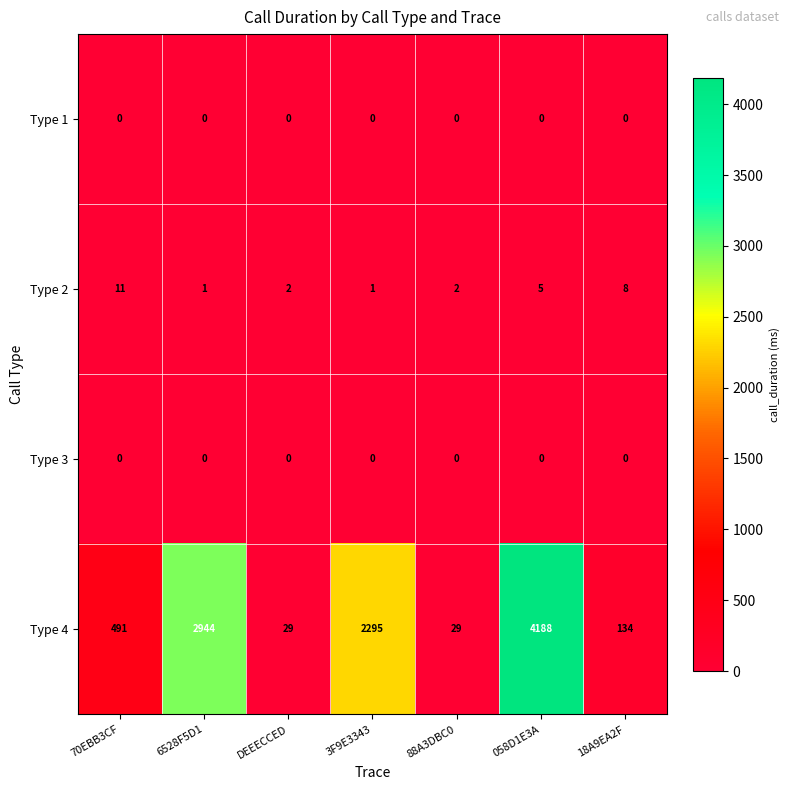

At which category is the sum across all series the highest?

058D1E3A